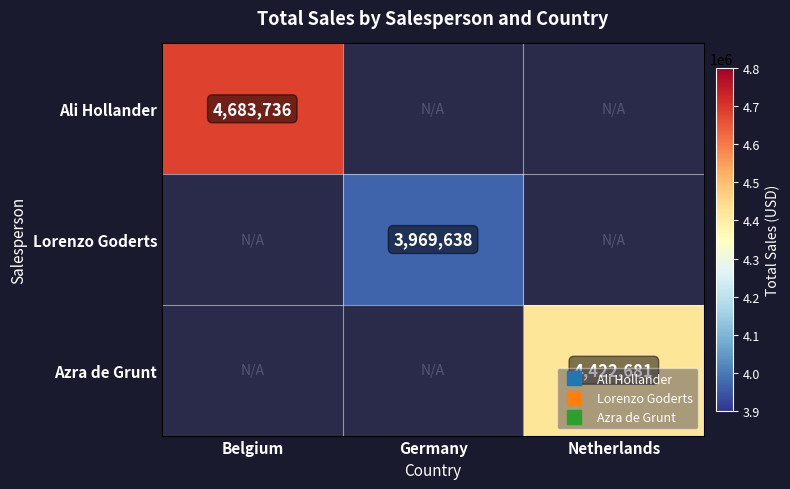

True or false: Lorenzo Goderts has a value of -1732948.1 at Netherlands.

False